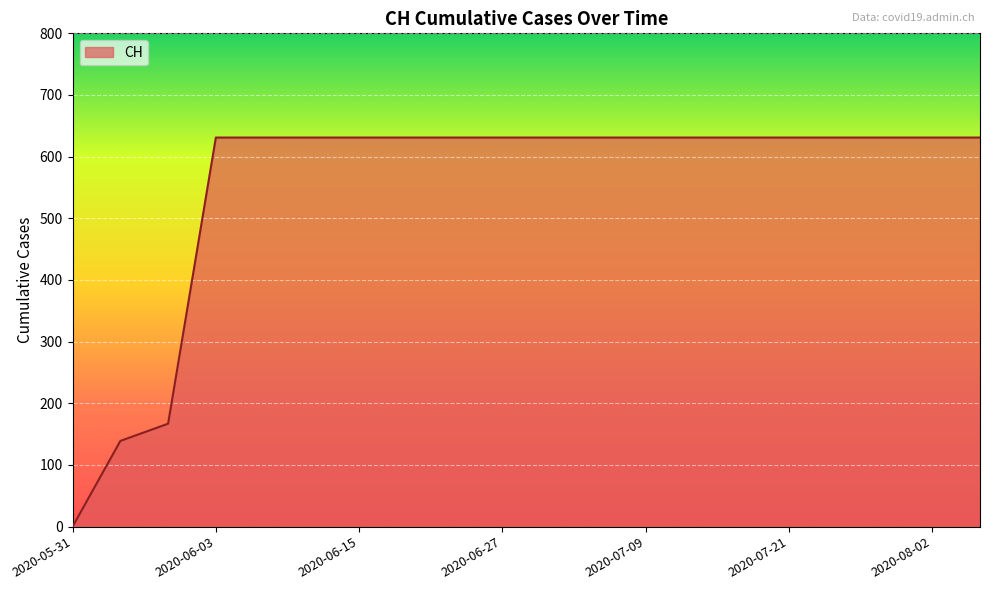

What is the average value?

552